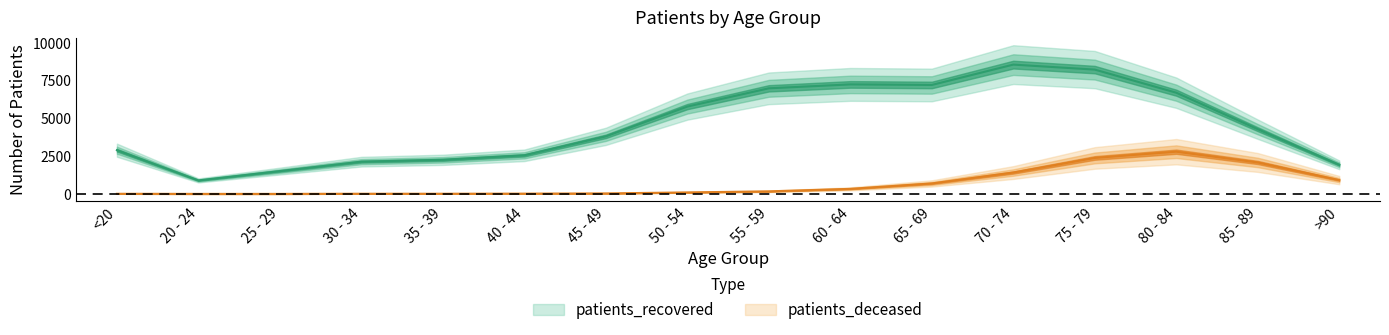

Which category has the lowest value in the patients_deceased series?

20 - 24